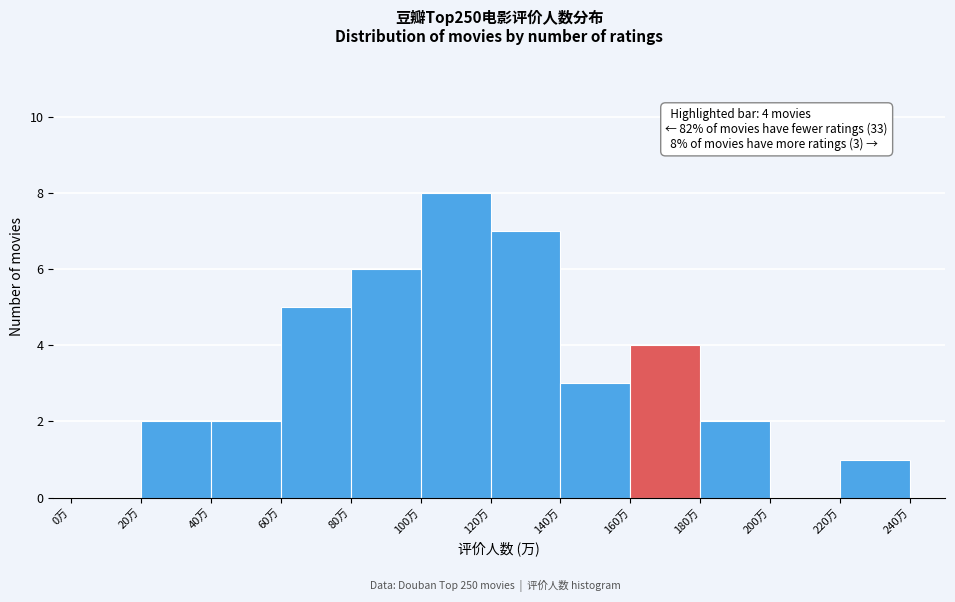

Reading right to left, what are all the values shown in this chart?

220万=1	200万=0	180万=2	160万=4	140万=3	120万=7	100万=8	80万=6	60万=5	40万=2	20万=2	0万=0